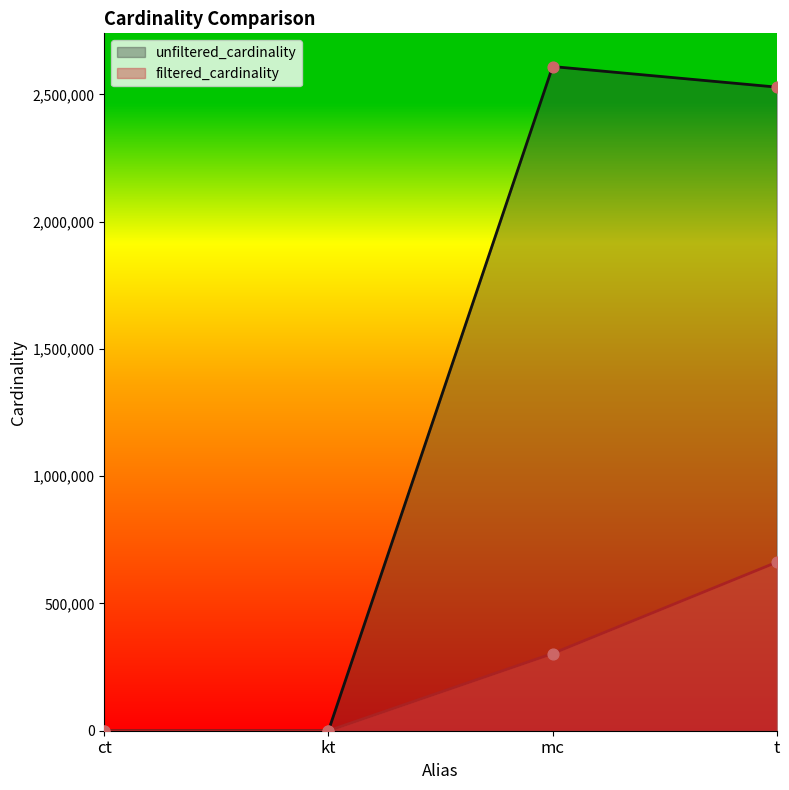

Is the value of filtered_cardinality at t greater than the value of unfiltered_cardinality at mc?

No